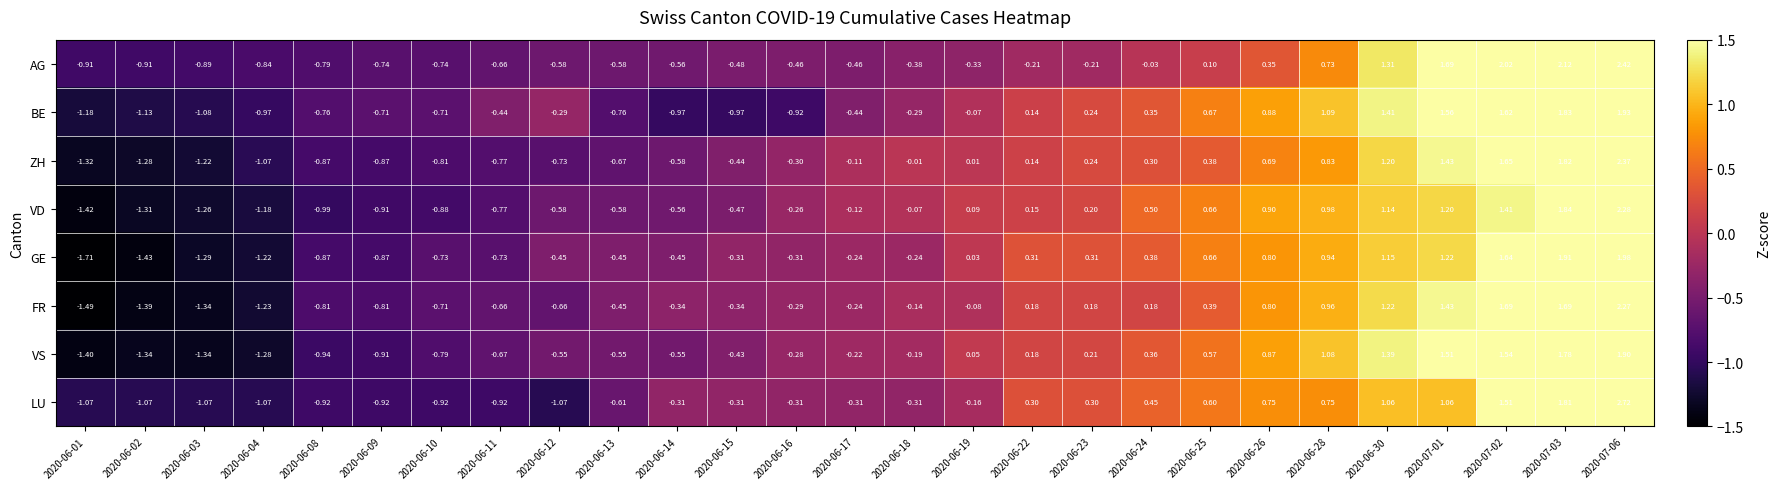

Is the value of GE at 2020-06-30 greater than the value of BE at 2020-06-10?

Yes